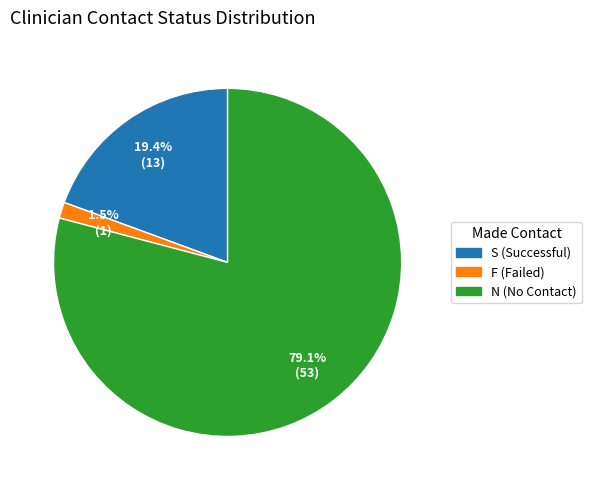

To the nearest percent, what percentage of the pie is S?

19%